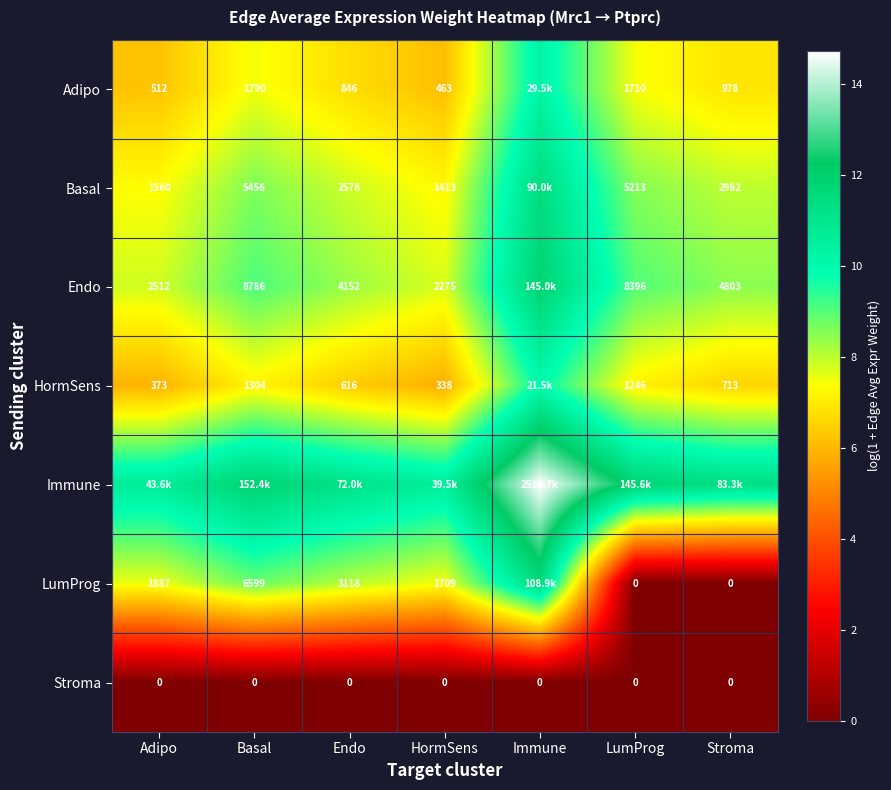

The value of Stroma at Stroma is 0.0. True or false?

True